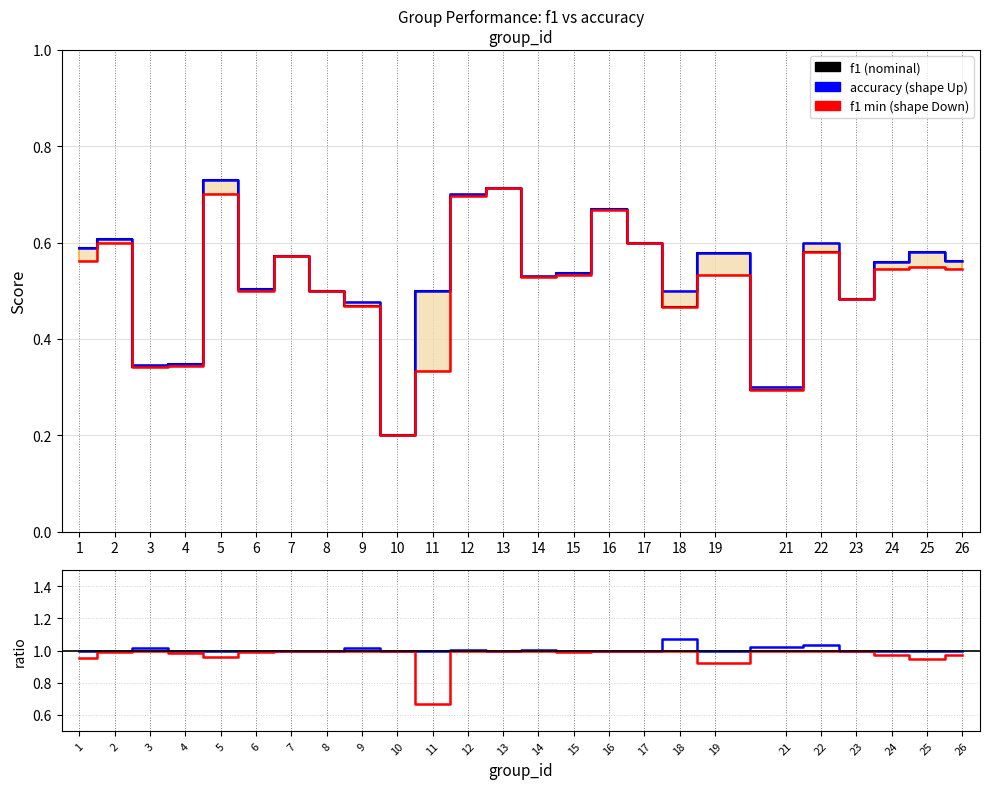

Is this an area chart (filled region under the line)?

No